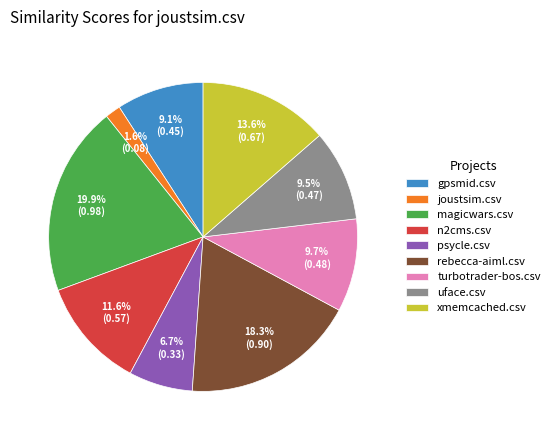

Is xmemcached.csv the majority of the pie?

No